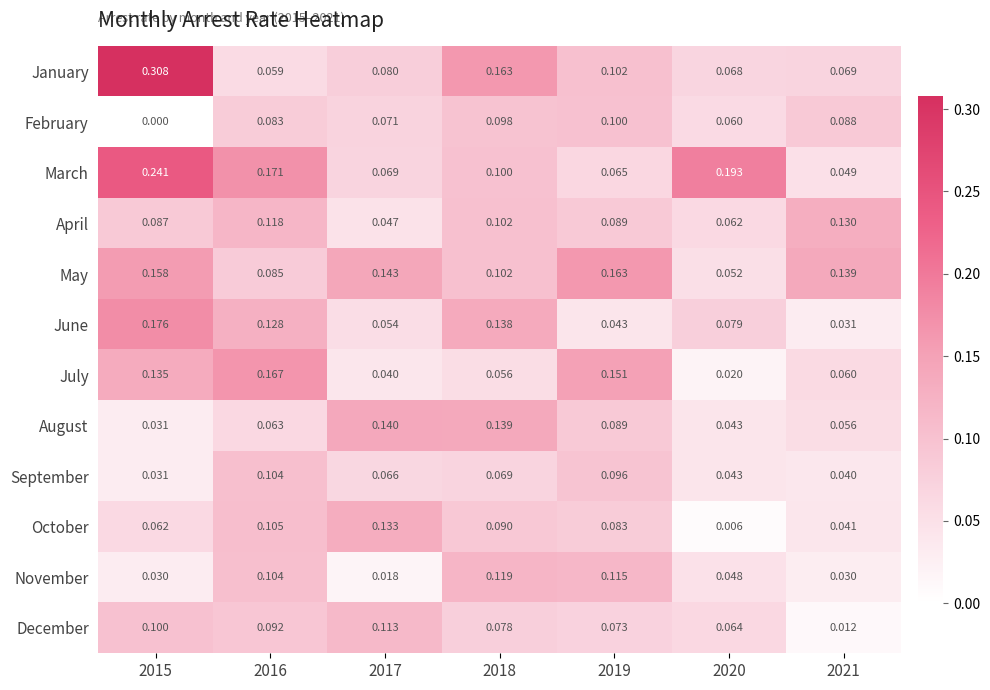

Which series has the largest range (max minus min)?

January